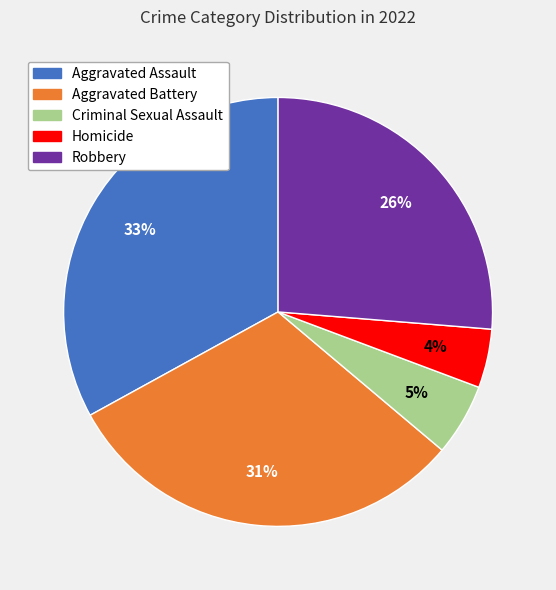

Which category has the smallest portion of the pie?

Homicide